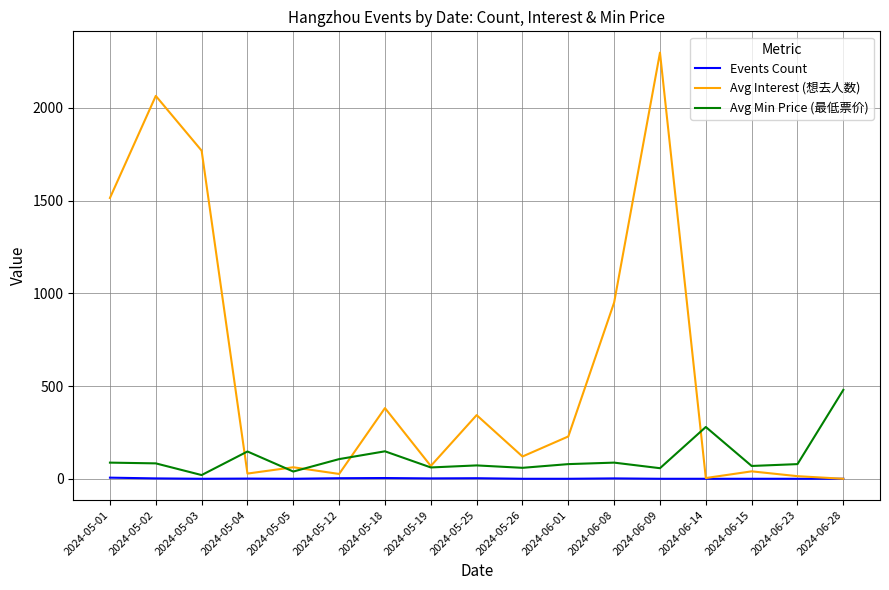

What is the smallest value displayed?

1